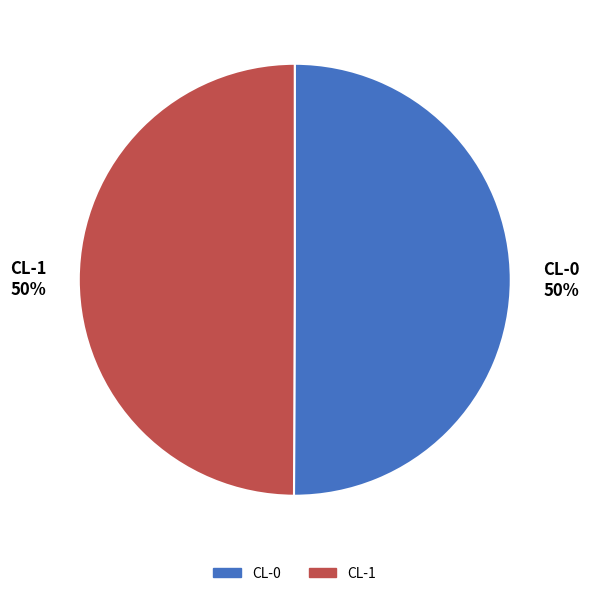

Is the sum of CL-0 and CL-1 greater than half?

Yes